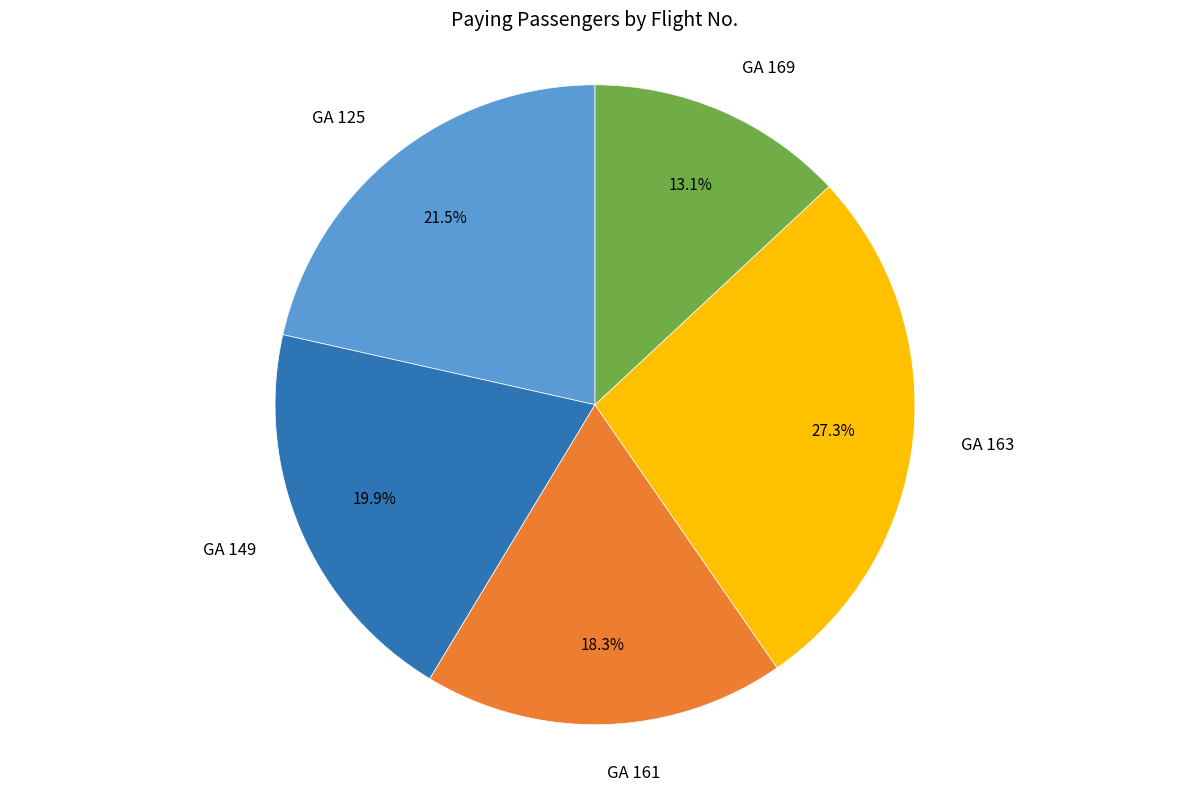

Is it true that GA 163 is 27% of the pie?

True